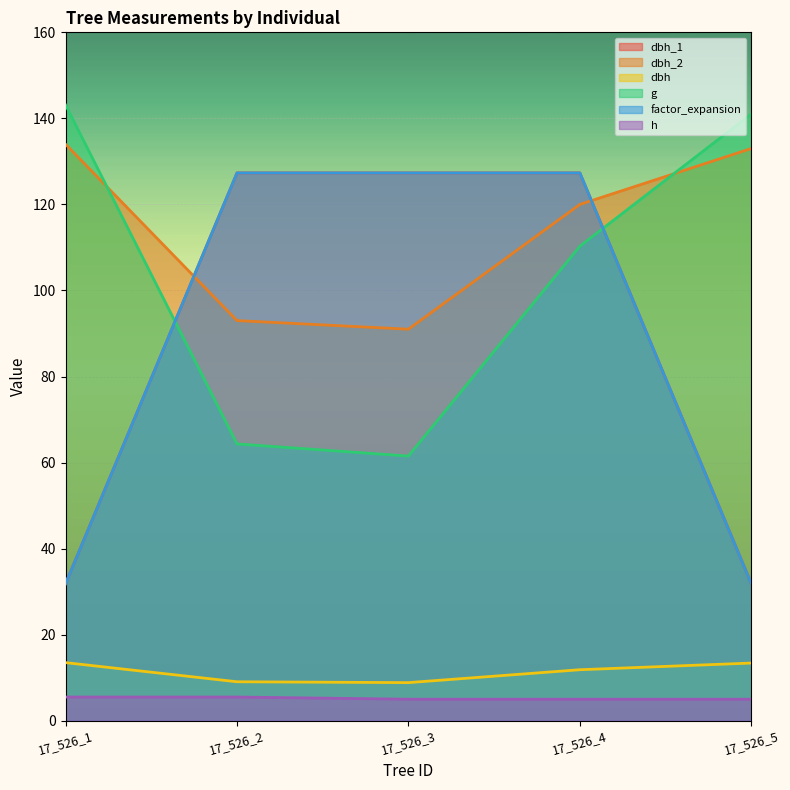

Which category has the lowest value across all series?

17_526_3